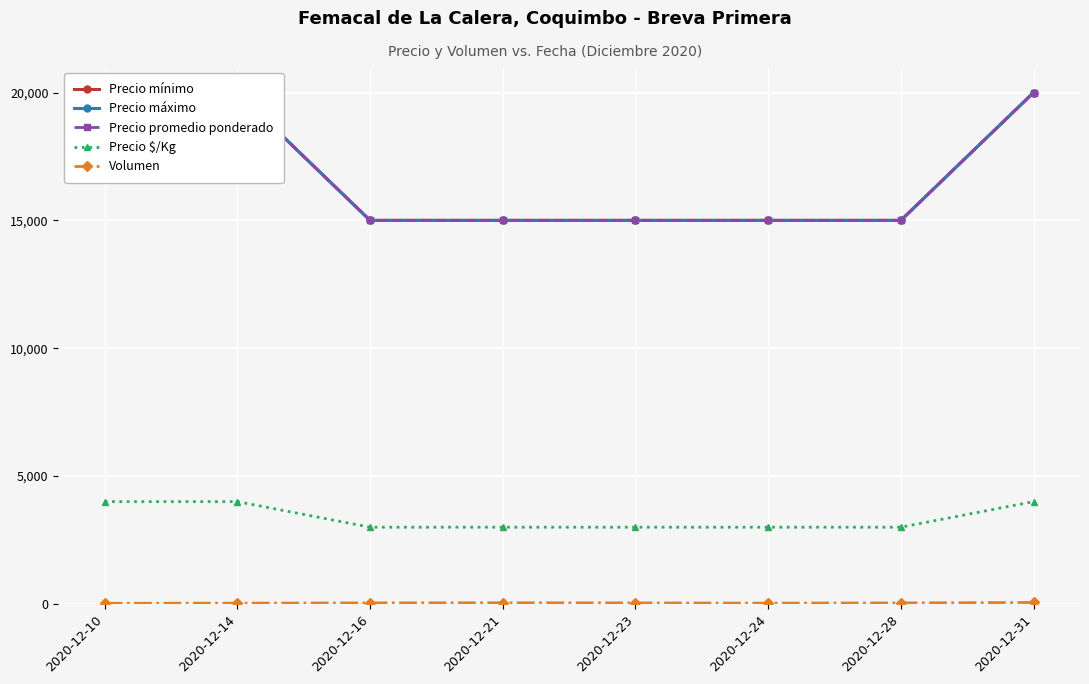

True or false: Volumen and Precio $/Kg cross at least once.

False